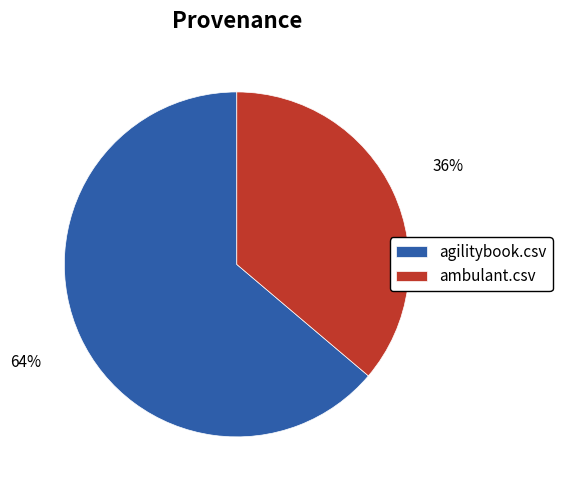

Which has a higher value, ambulant.csv or agilitybook.csv?

agilitybook.csv